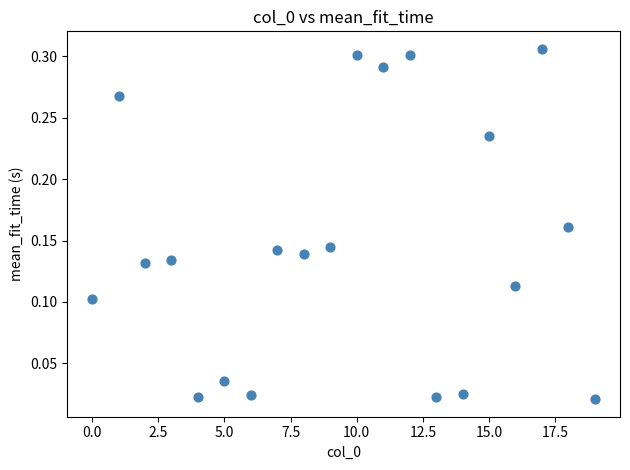

What is the range of X values (max minus min)?

19.0